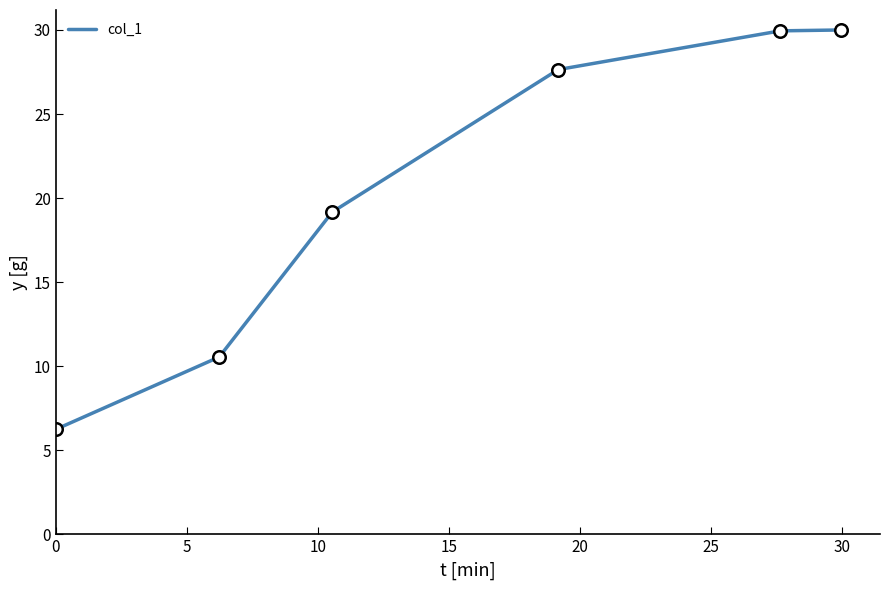

What is the minimum value shown in the chart?

6.2